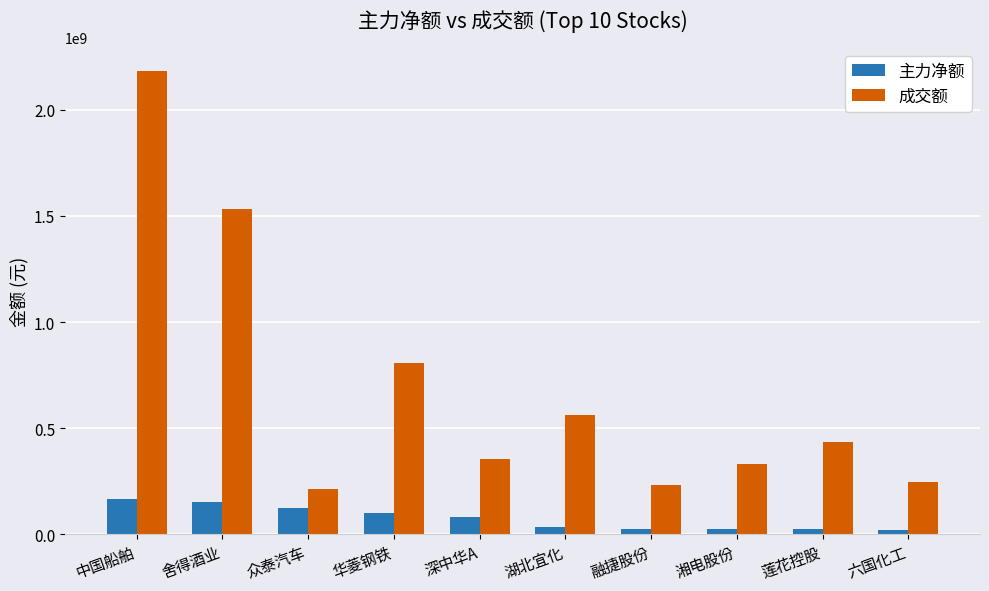

What is the spread (max minus min) of values at 六国化工?

223370702